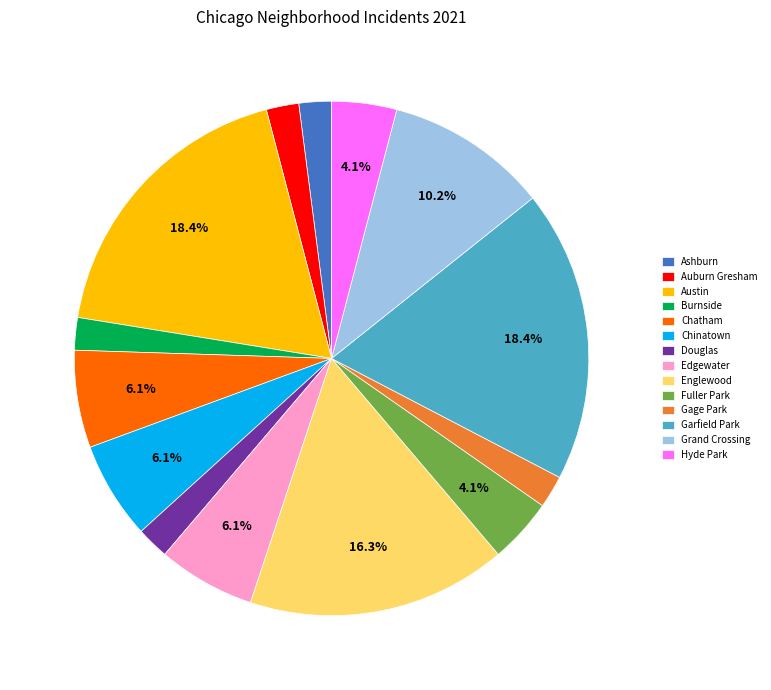

Does Edgewater account for over 50% of the chart?

No